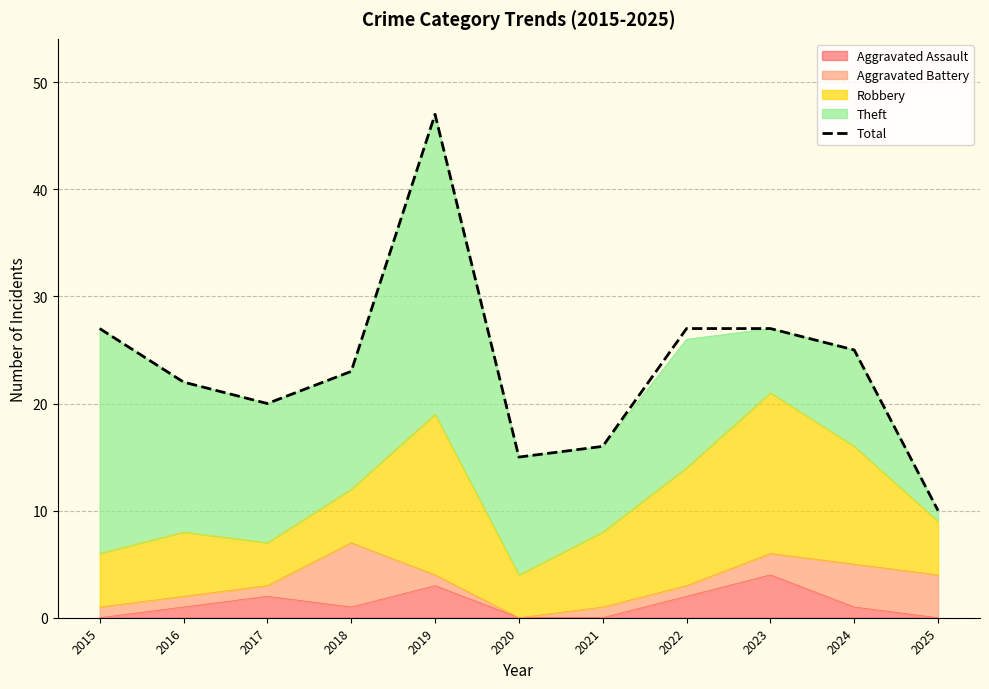

What value does the data have at 2017?

20